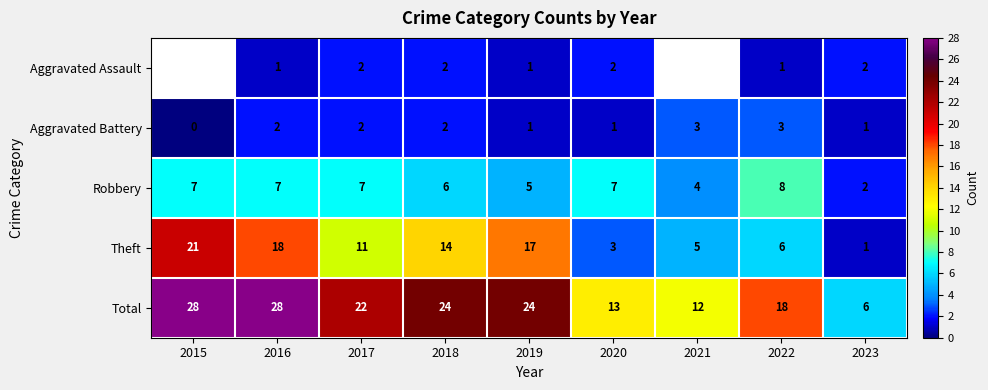

Rank the series at 2022 from lowest to highest value.

Aggravated Assault, Aggravated Battery, Theft, Robbery, Total